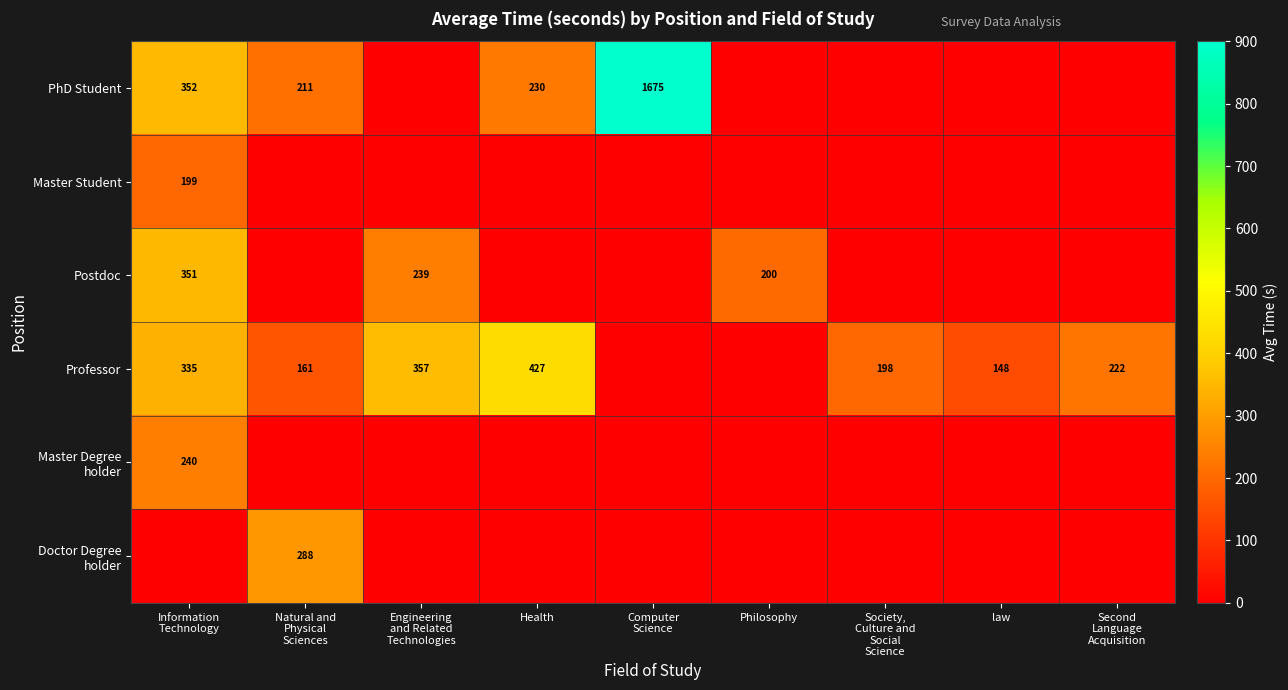

How many distinct data groups are displayed?

6